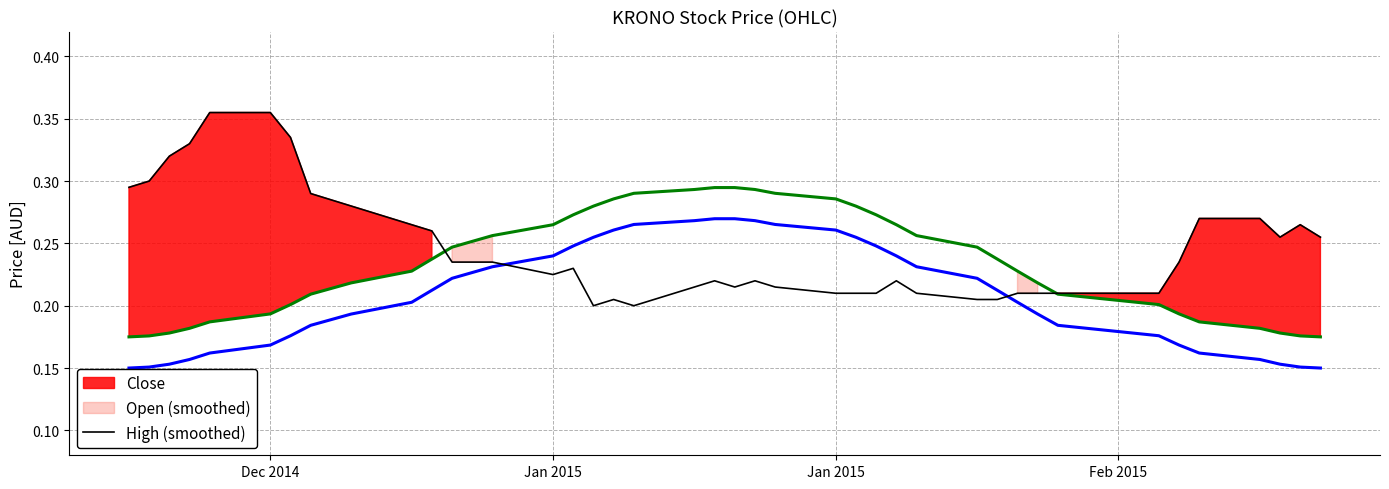

Rank the series by their maximum value, from highest to lowest.

Close, High (smoothed), Open (smoothed)